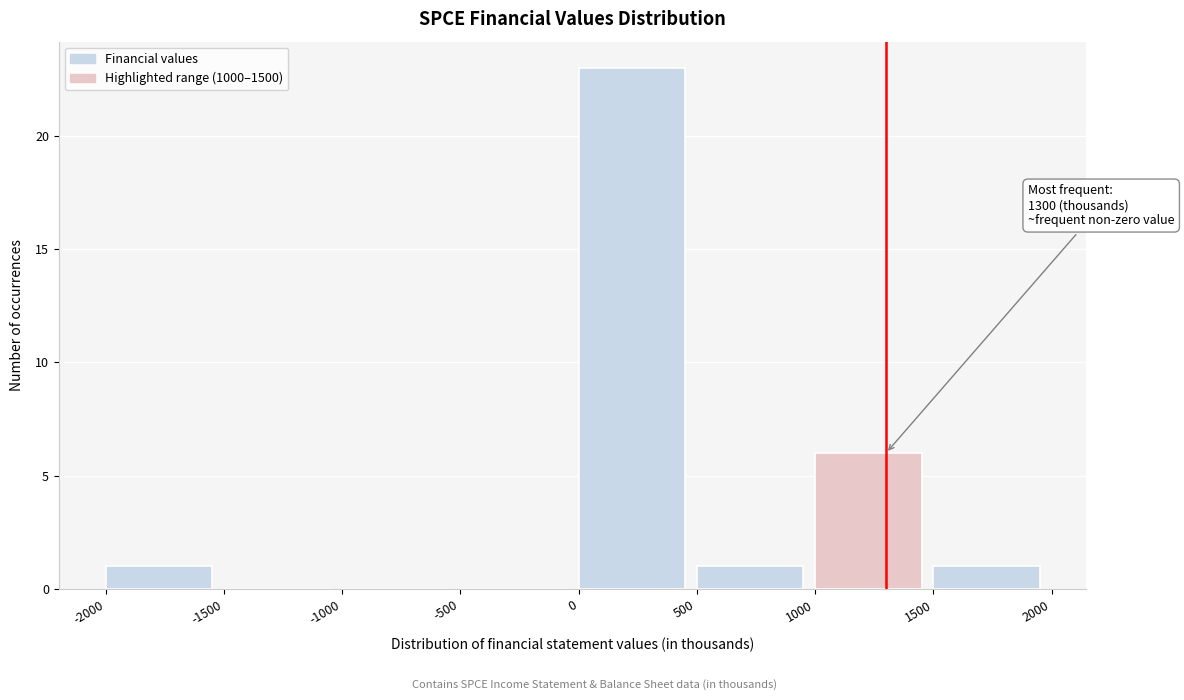

Which range on the x-axis has the tallest bar?

0 to 500